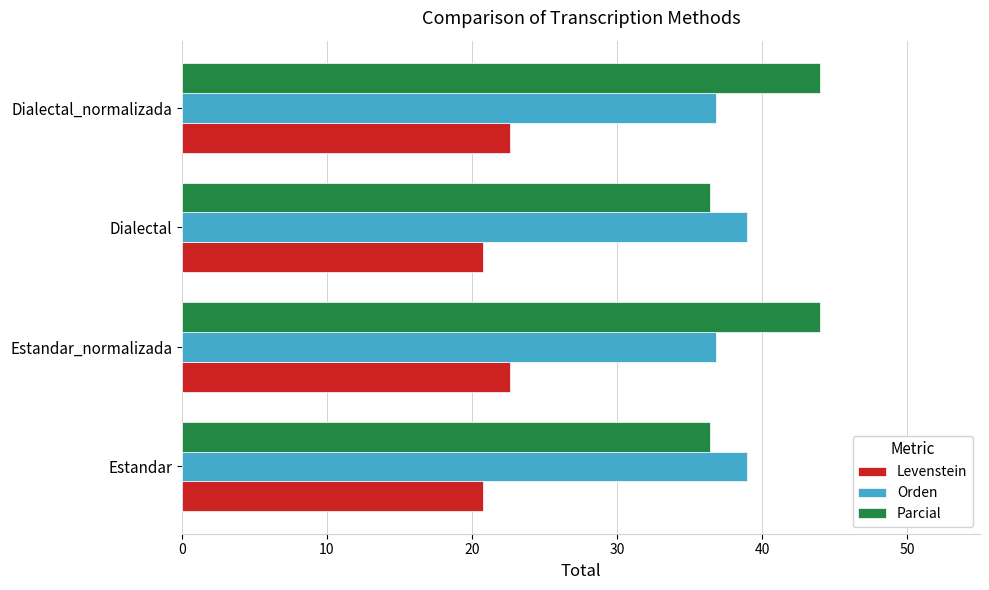

What is the minimum value for Parcial?

36.4